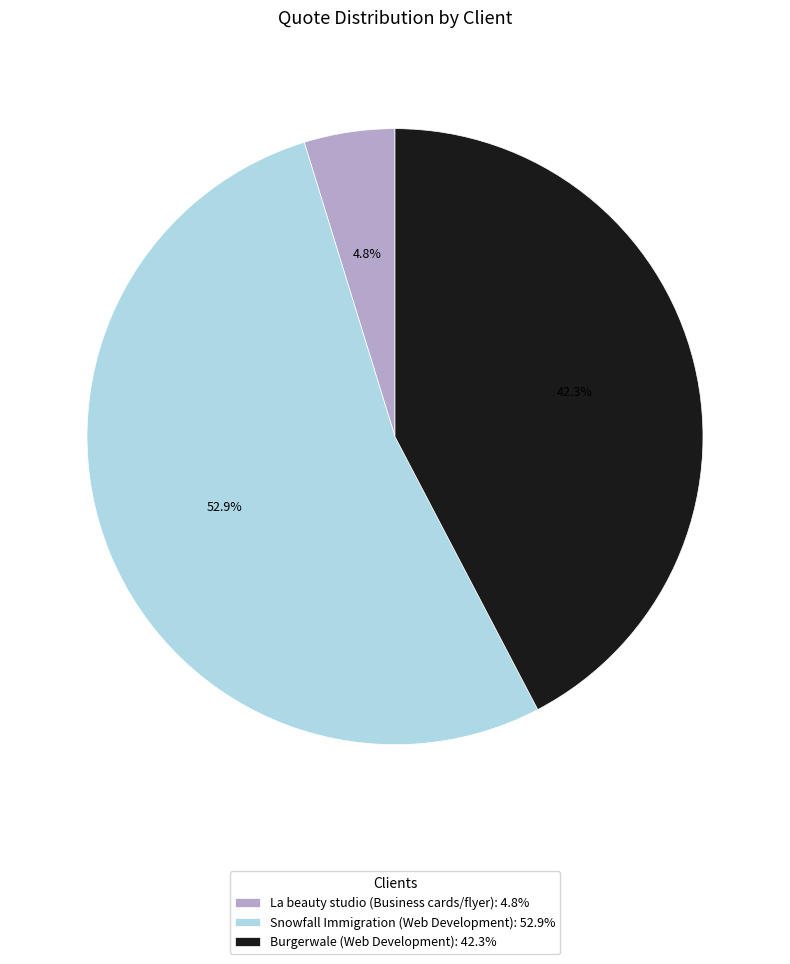

How many segments does this pie chart have?

3